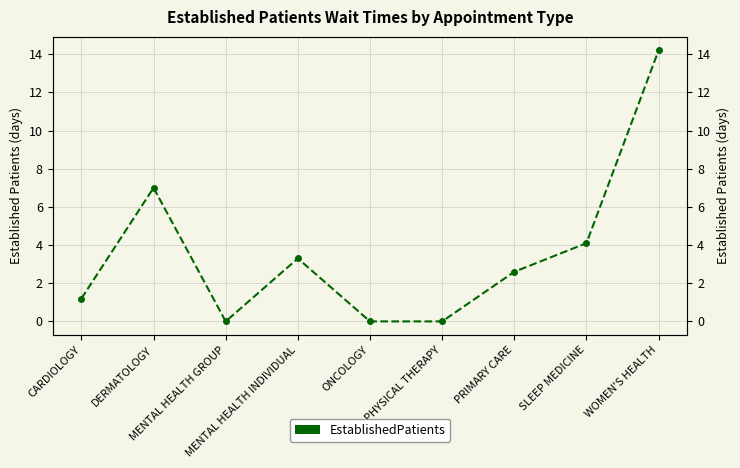

What is the value of the 9th point from the left?

14.2